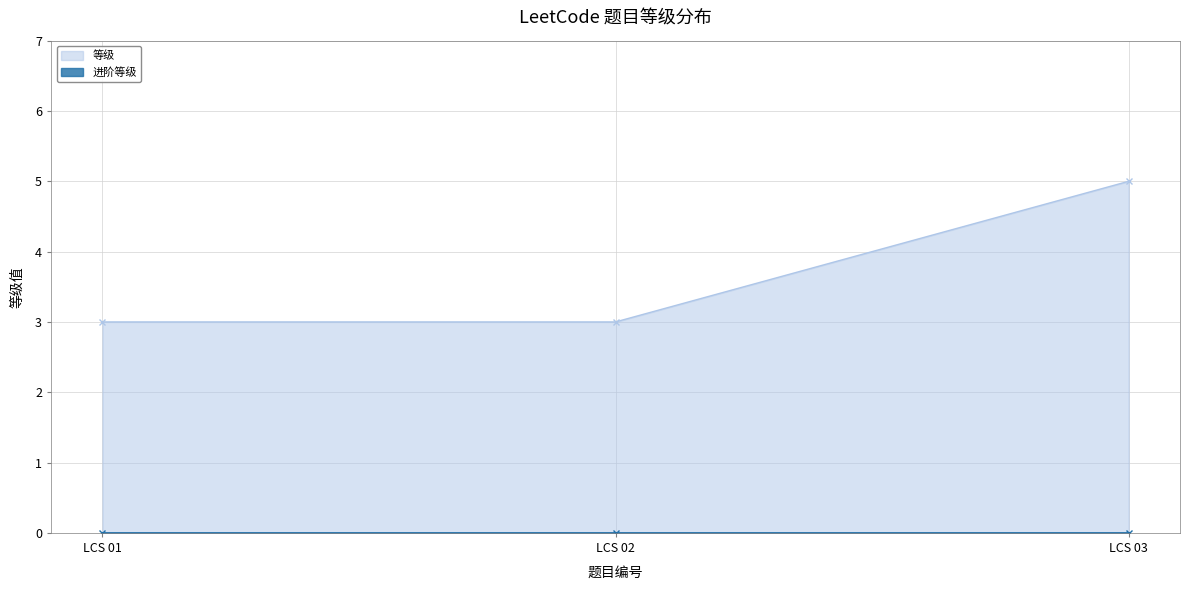

How many data points are above 3?

1